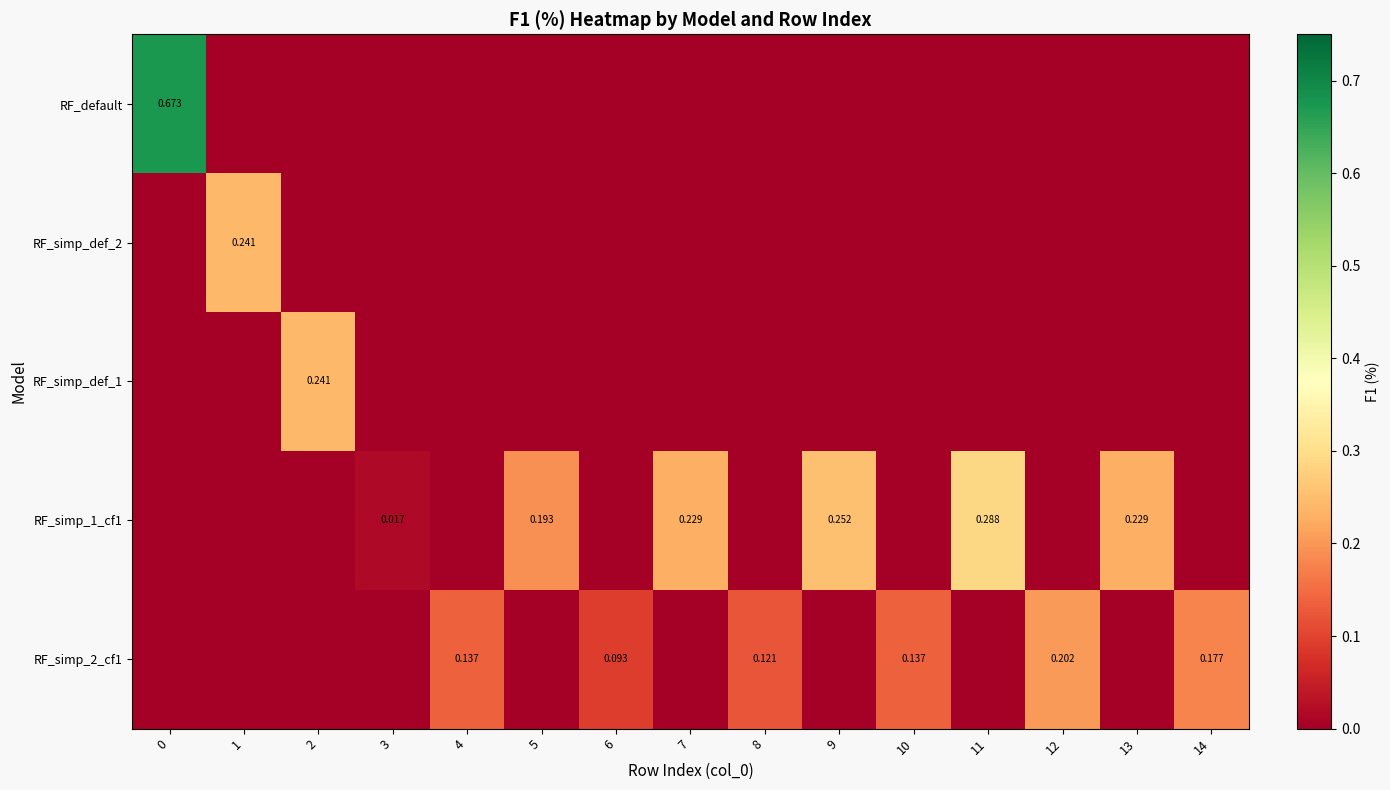

At how many categories does at least one series exceed 0?

15